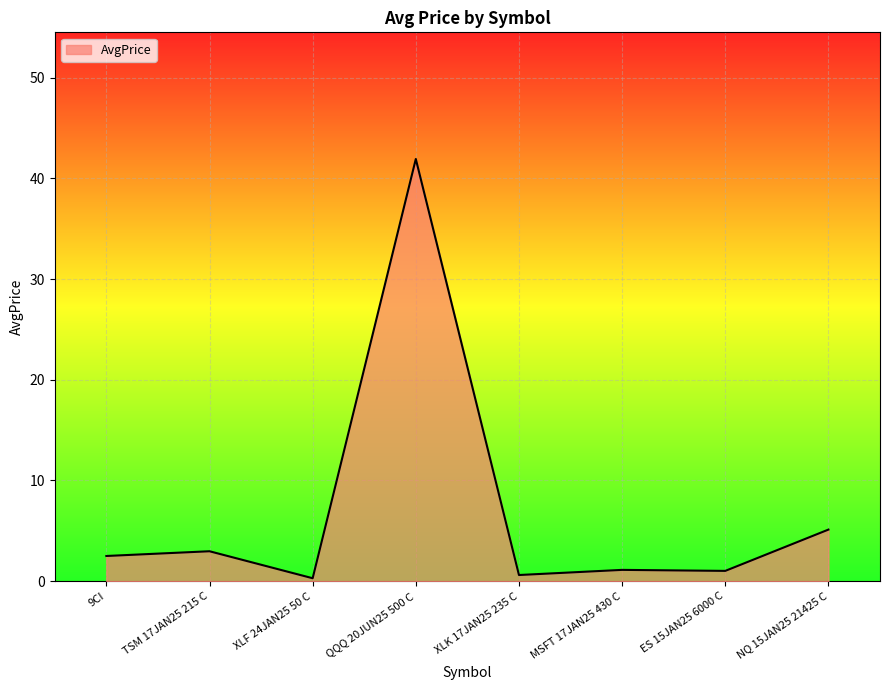

What is the average value?

6.9